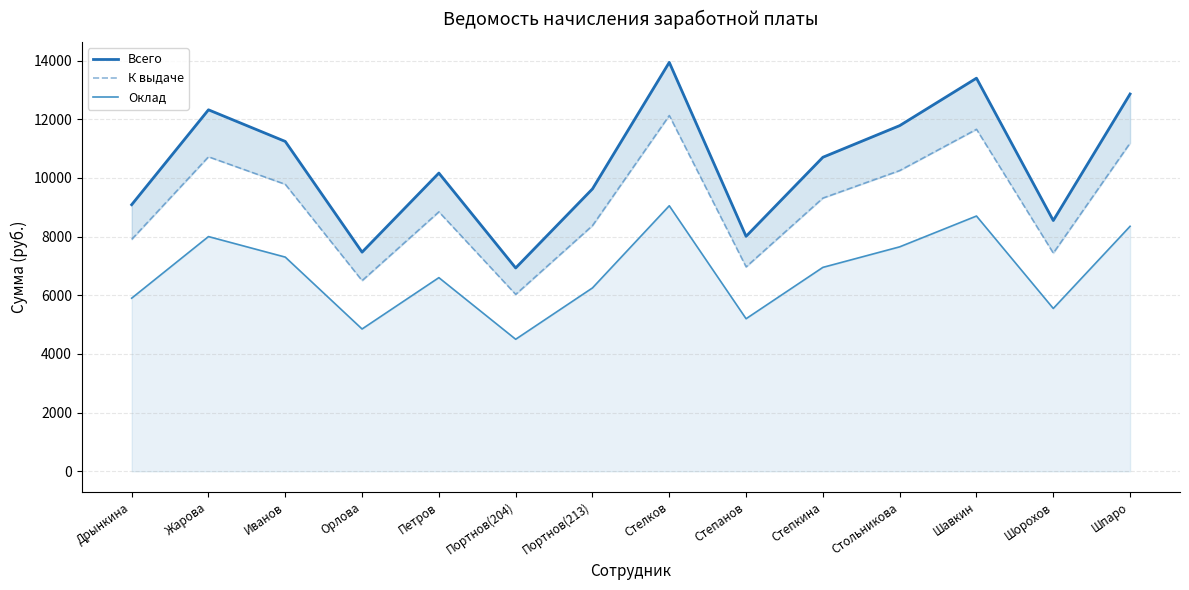

Which series changed the most between Дрынкина and Шорохов?

Всего